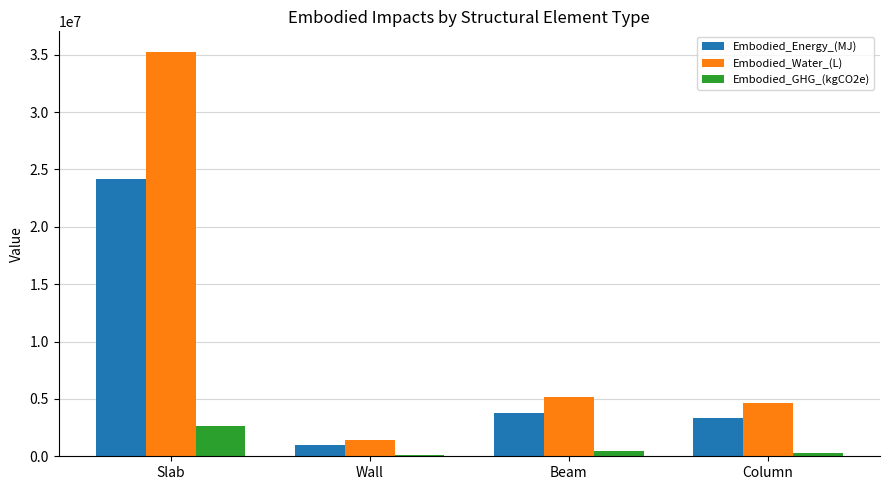

At which category is the sum across all series the highest?

Slab